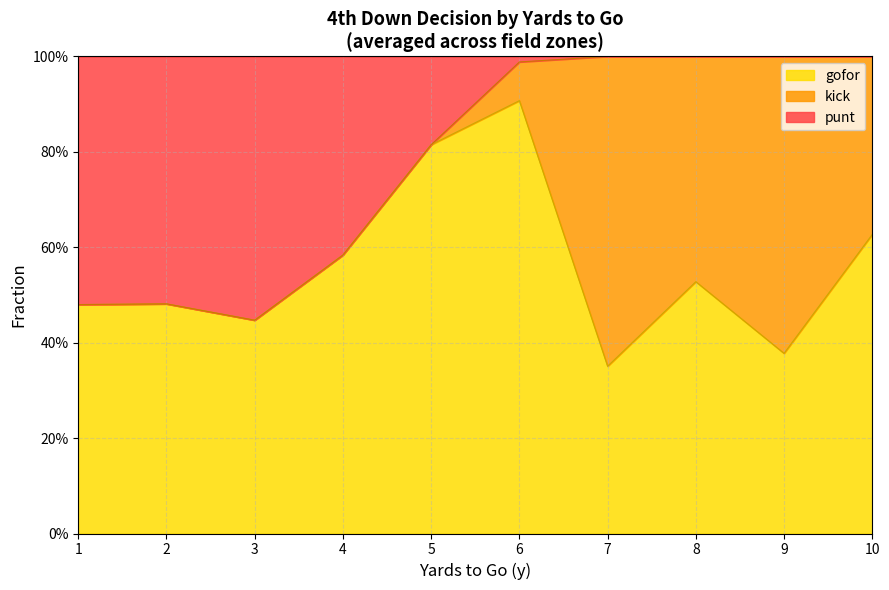

What is the greatest value displayed?

1.0